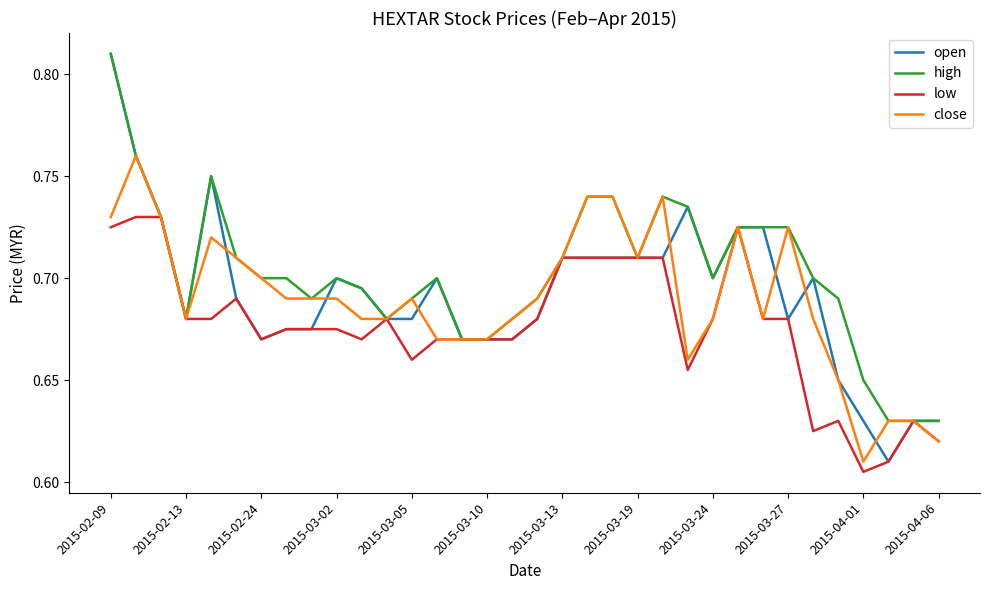

Which series has the widest spread of values?

open